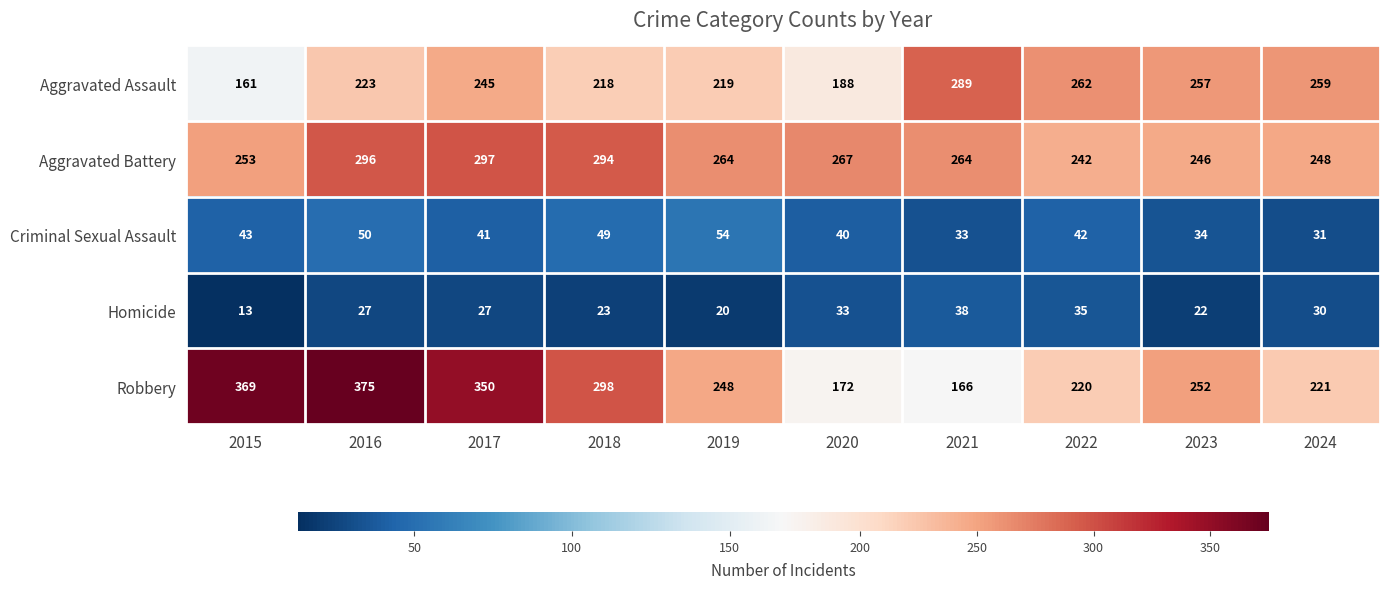

Where does the Aggravated Battery series first go above 264?

2016